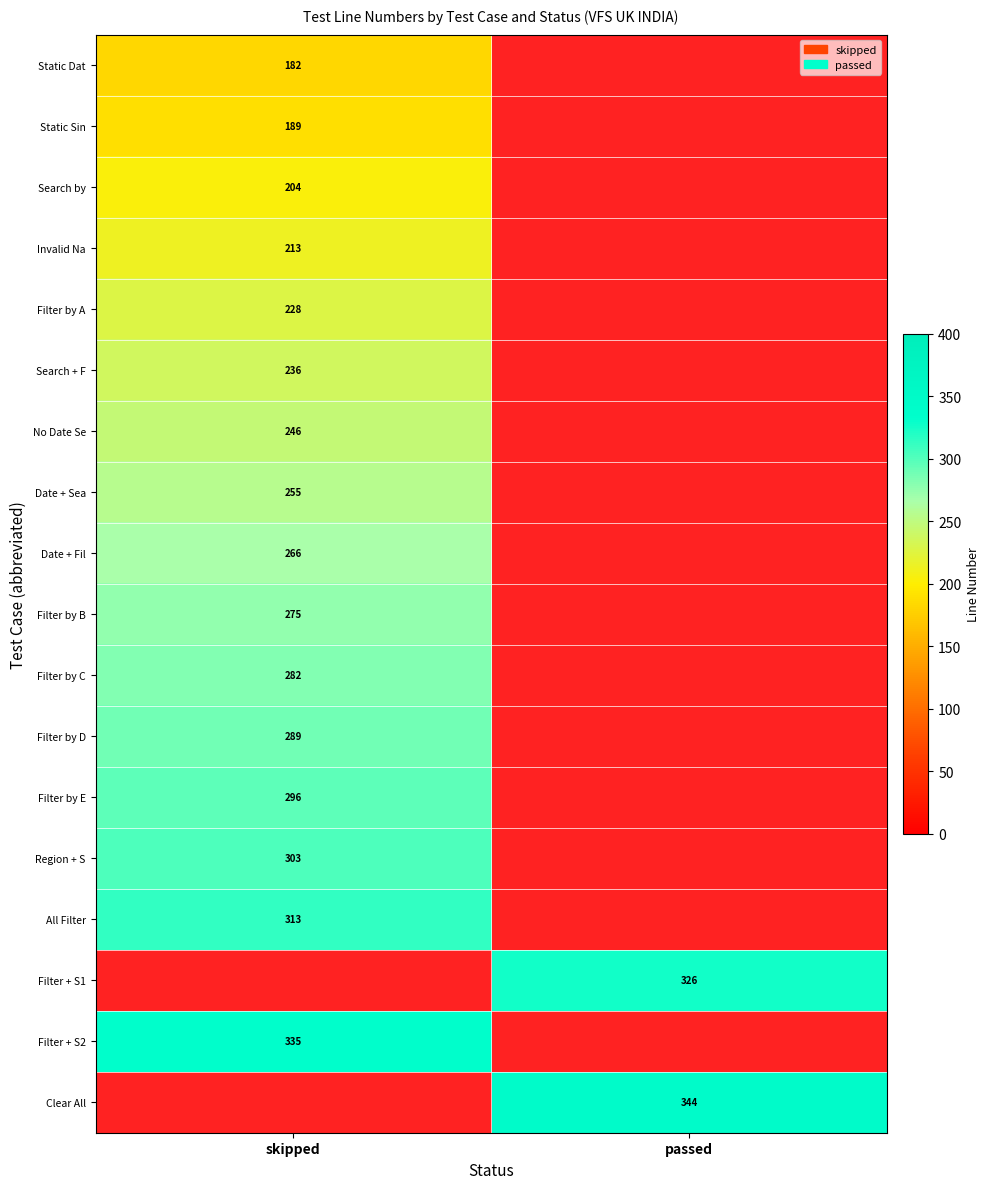

True or false: Search by has a value of 90.1 at skipped.

False